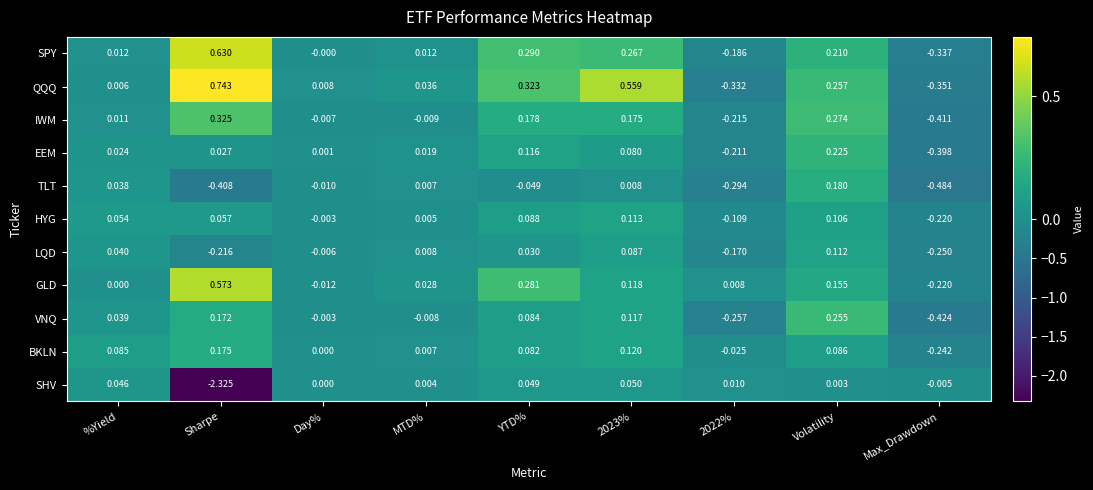

At which label is LQD closest to 0?

Day%